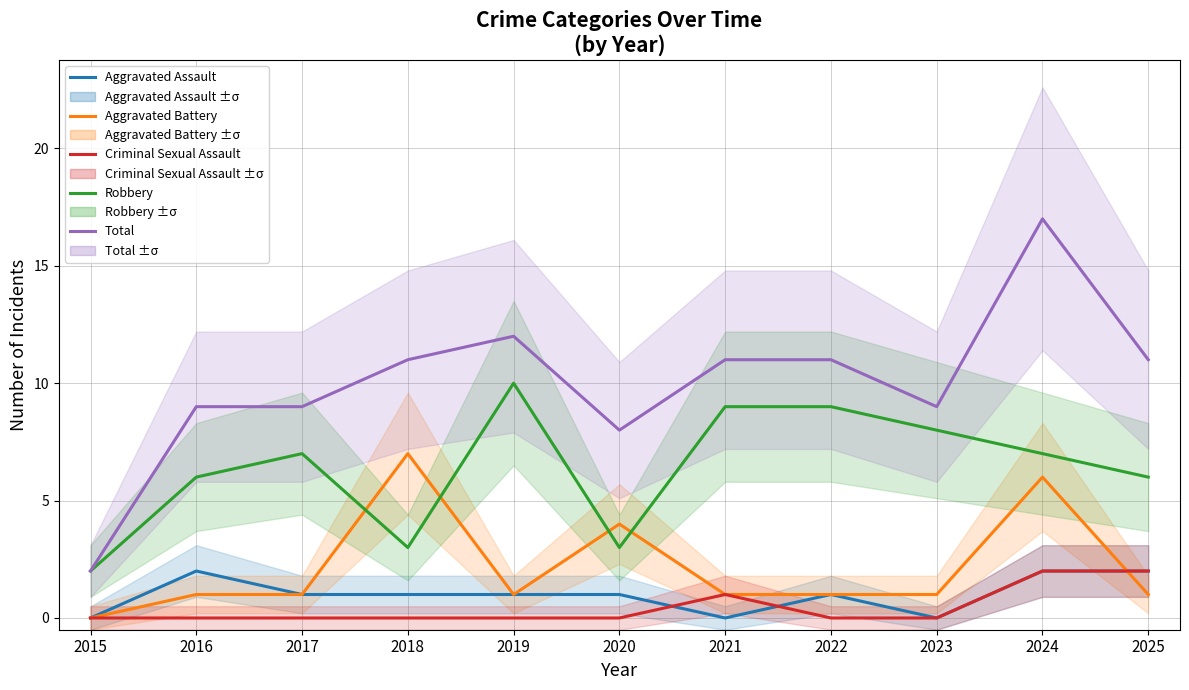

What is the maximum value for Robbery?

10